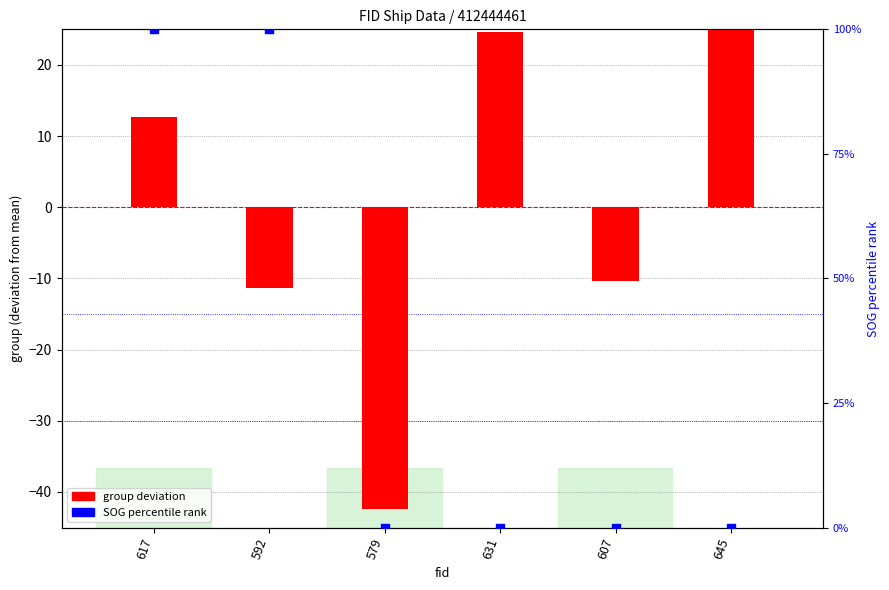

Is the value of group (normalized) at 617 greater than the value of SOG (percentile) at 645?

Yes